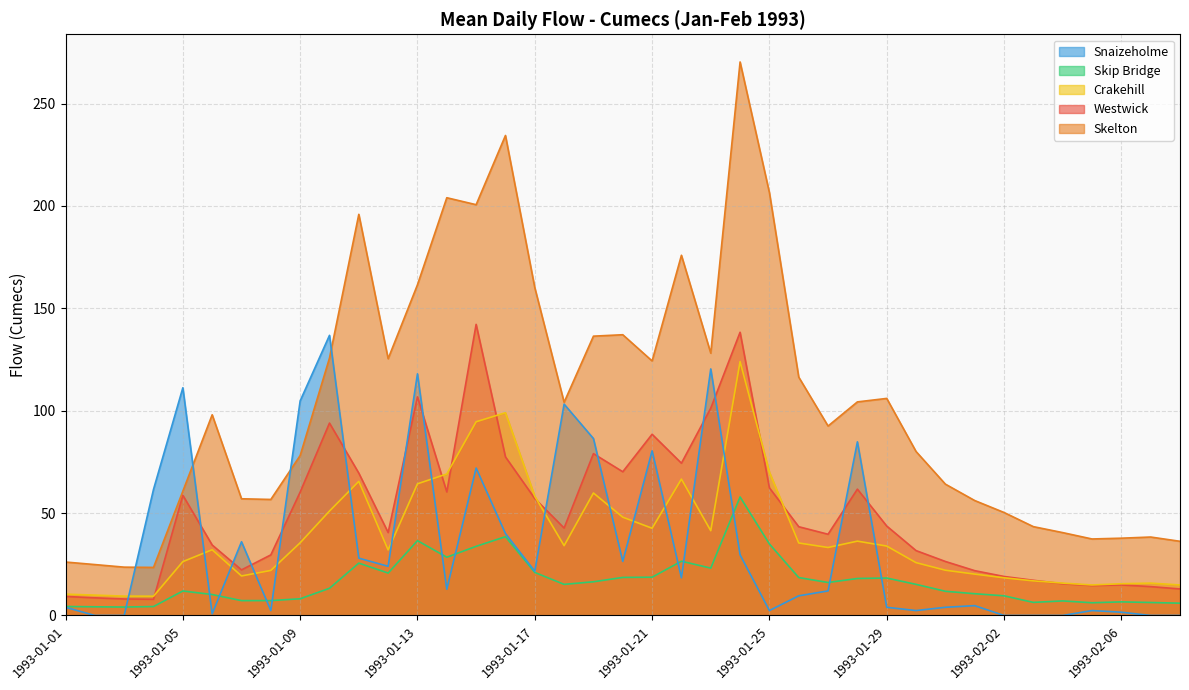

What value does the Snaizeholme series have at 1993-01-23?

120.4